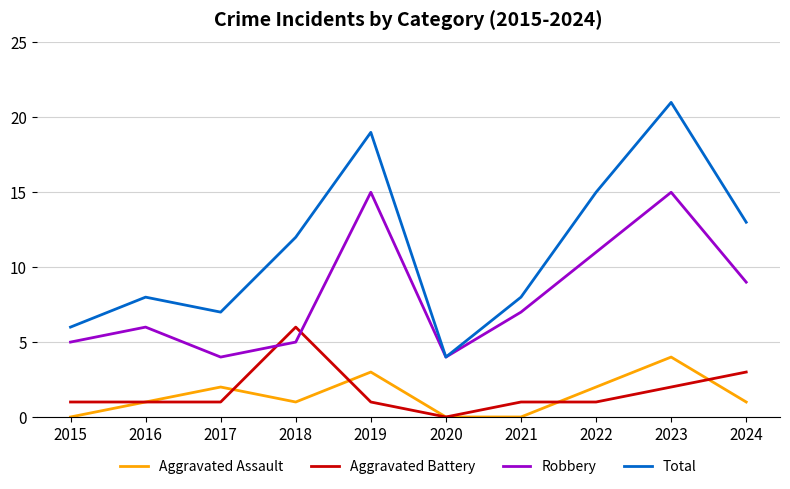

The Aggravated Assault series shows 3 at 2019. True or false?

True